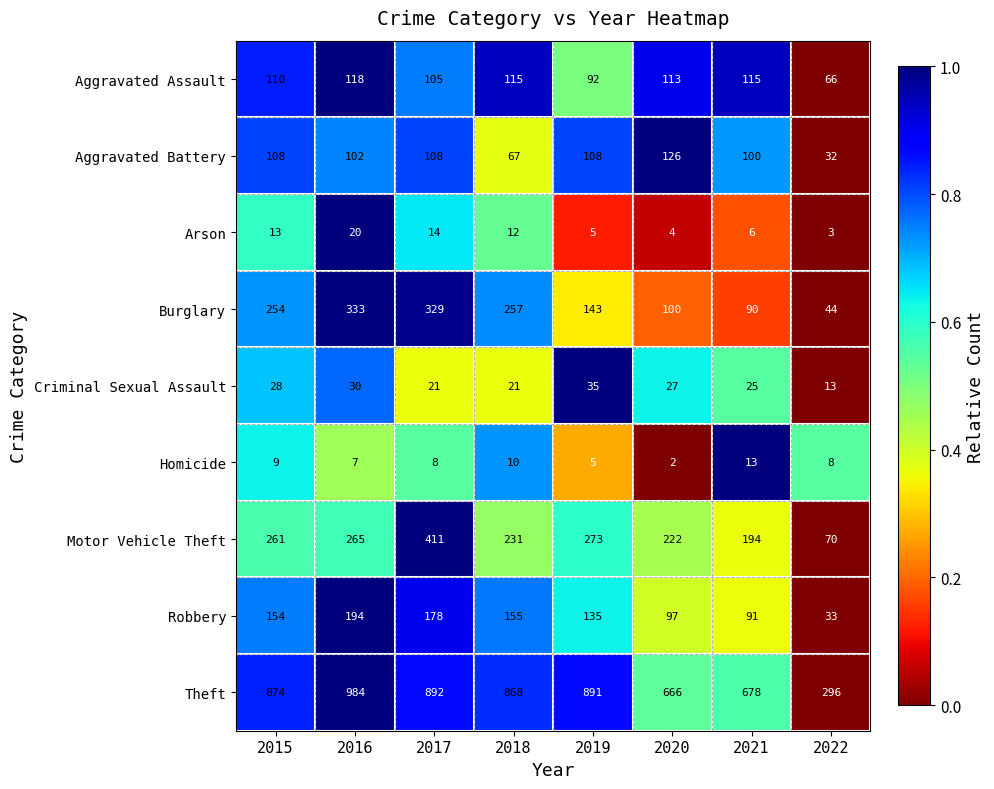

What value does the Robbery series have at 2015?

154